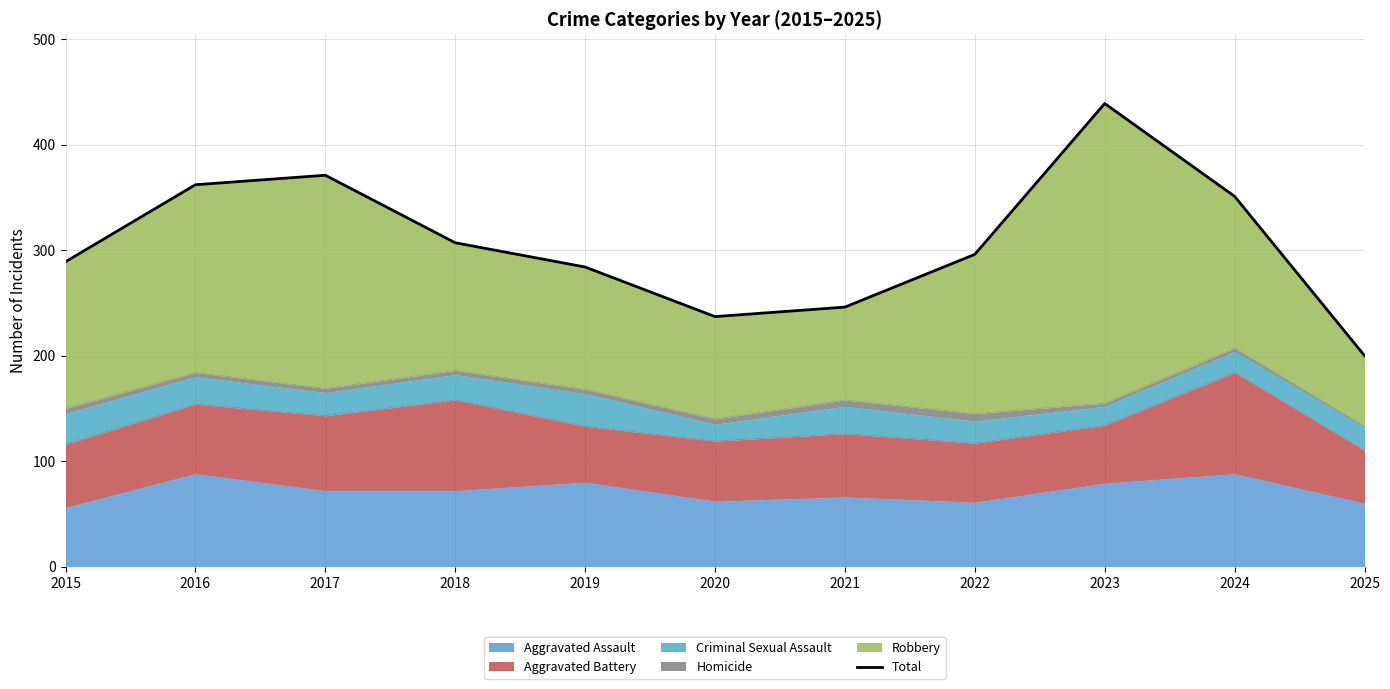

What is the minimum value shown in the chart?

200